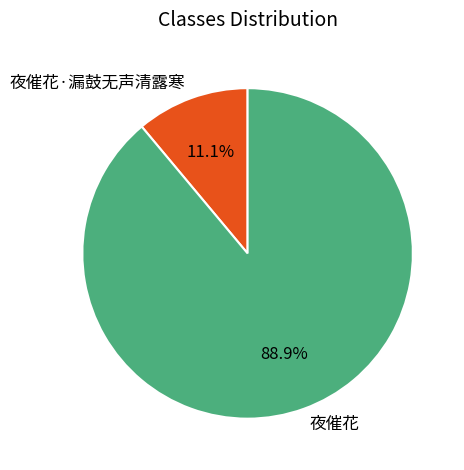

Does any single category account for the majority?

Yes